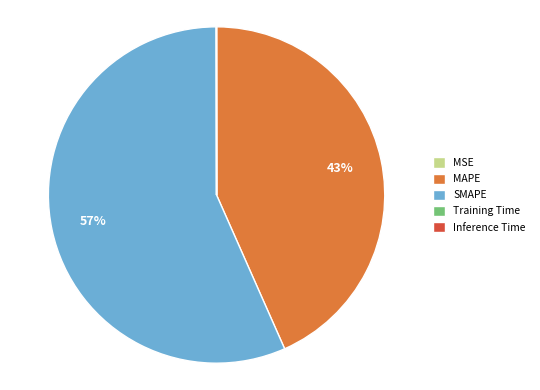

Combined, do MAPE and SMAPE account for over 50%?

Yes